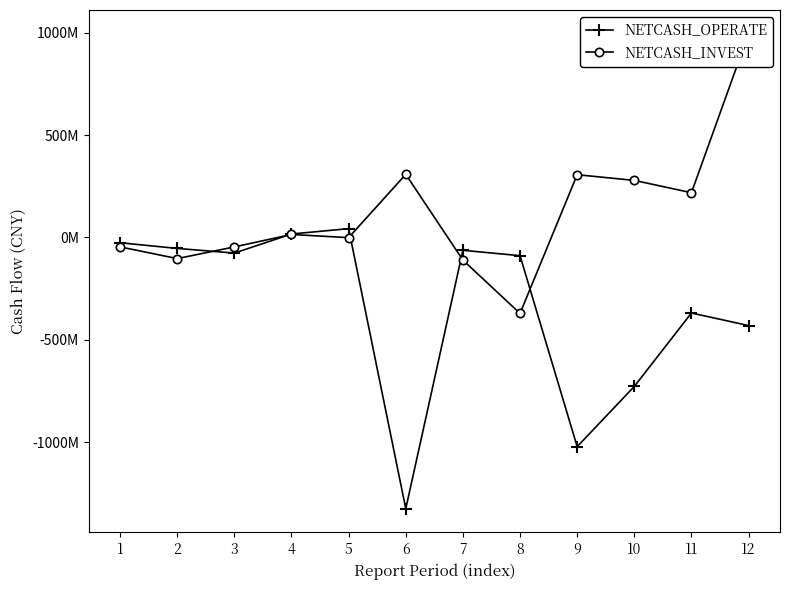

What is the difference between the highest and lowest values at 1?

20102890.4